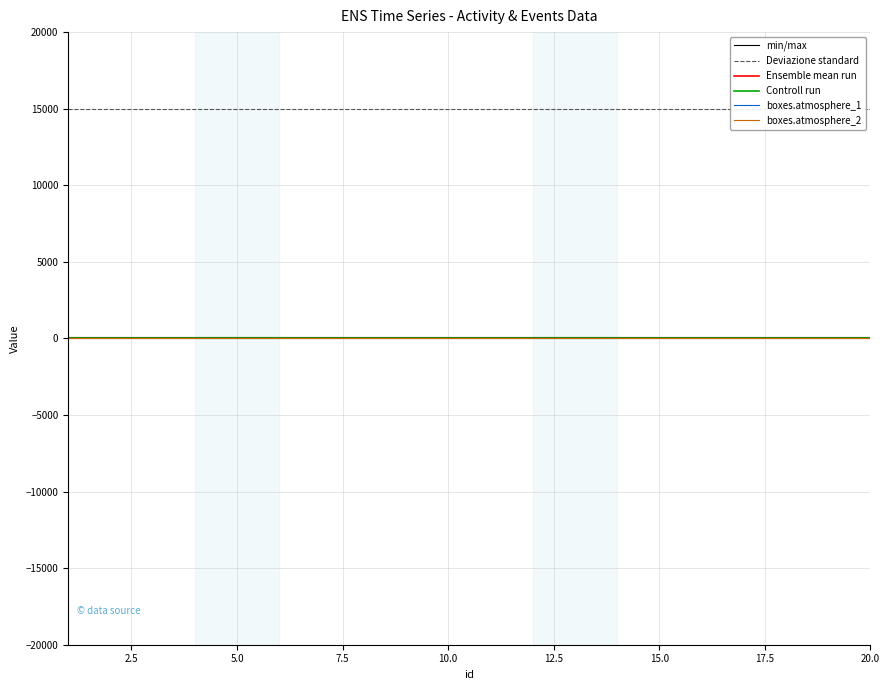

What is the label of the 18th point from the right?

5.0